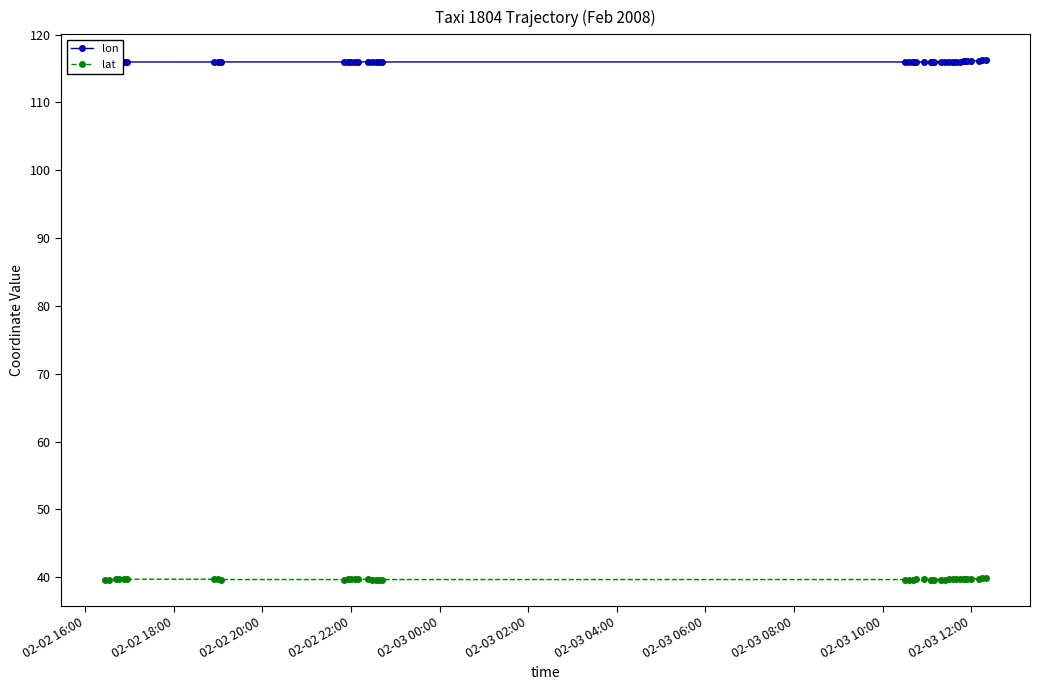

Count the number of categories in the chart.

40